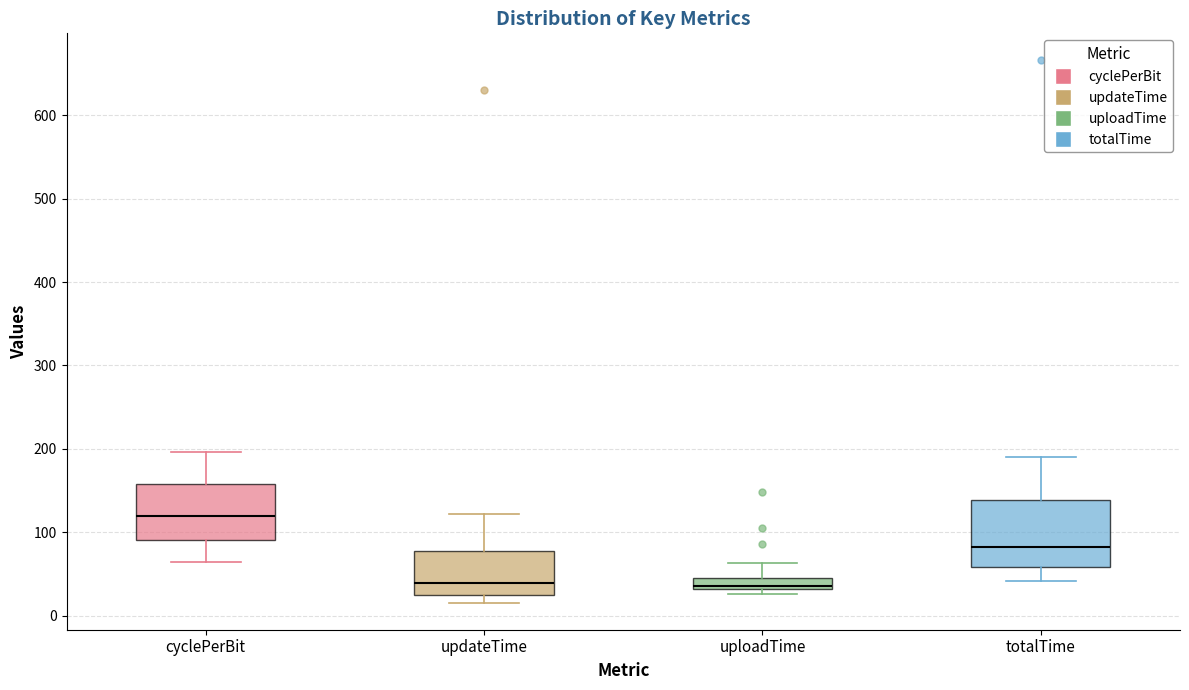

Comparing the boxes themselves (not the whiskers), which one is the tallest?

totalTime